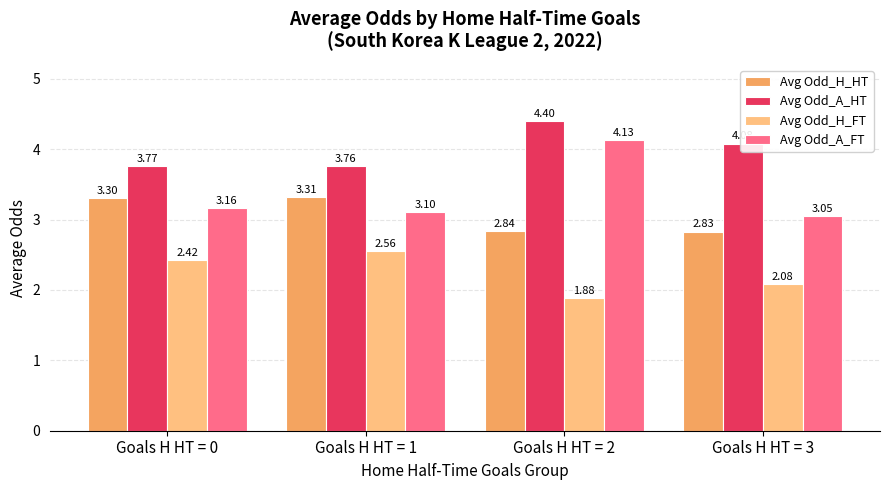

True or false: Avg Odd_A_FT has a value of 3.1 at Goals H HT = 1.

True